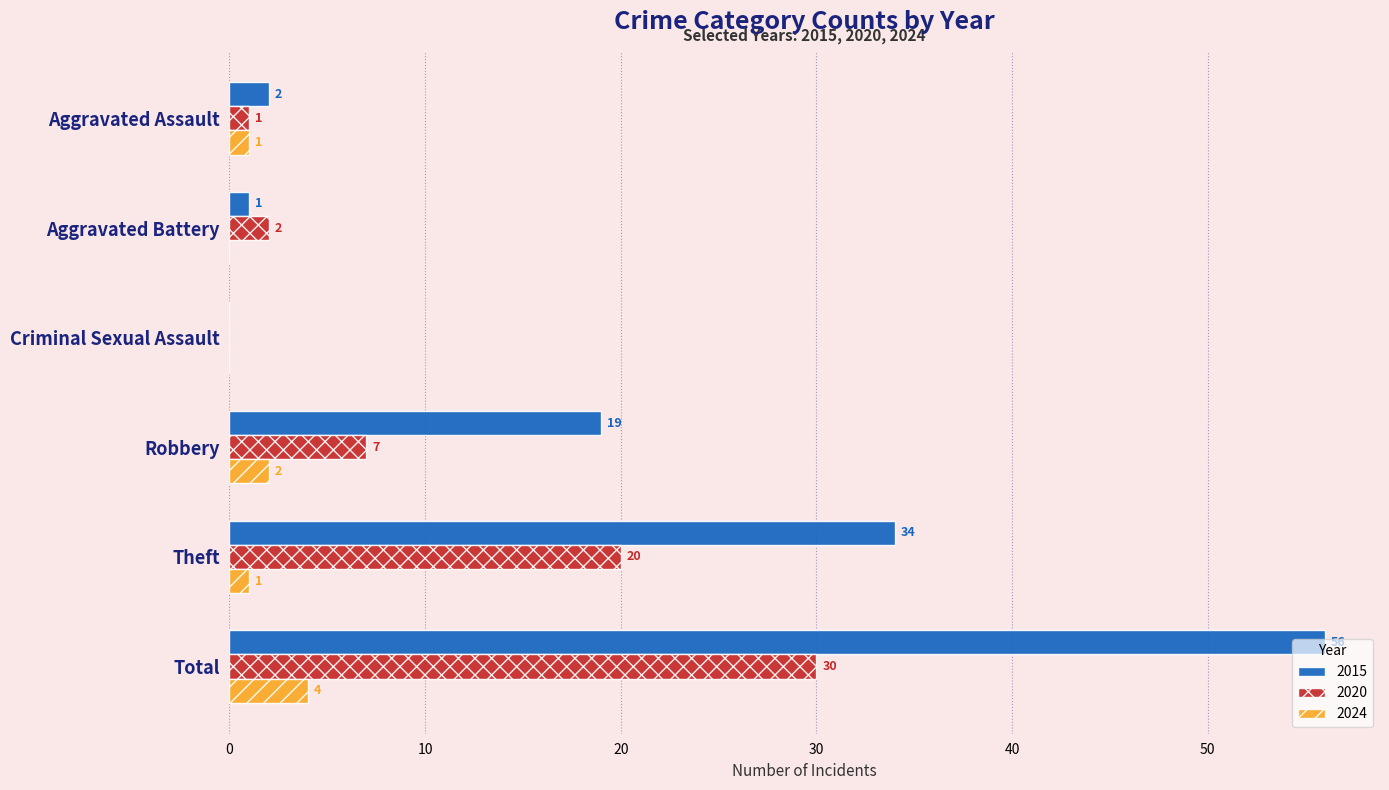

What is the sum of all 2024 values?

8